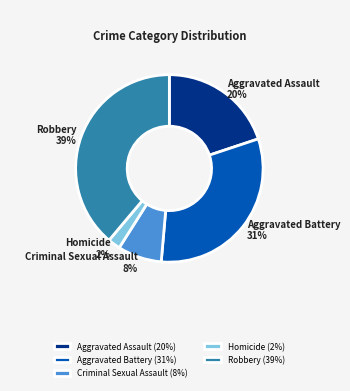

Count the number of slices in the pie.

5